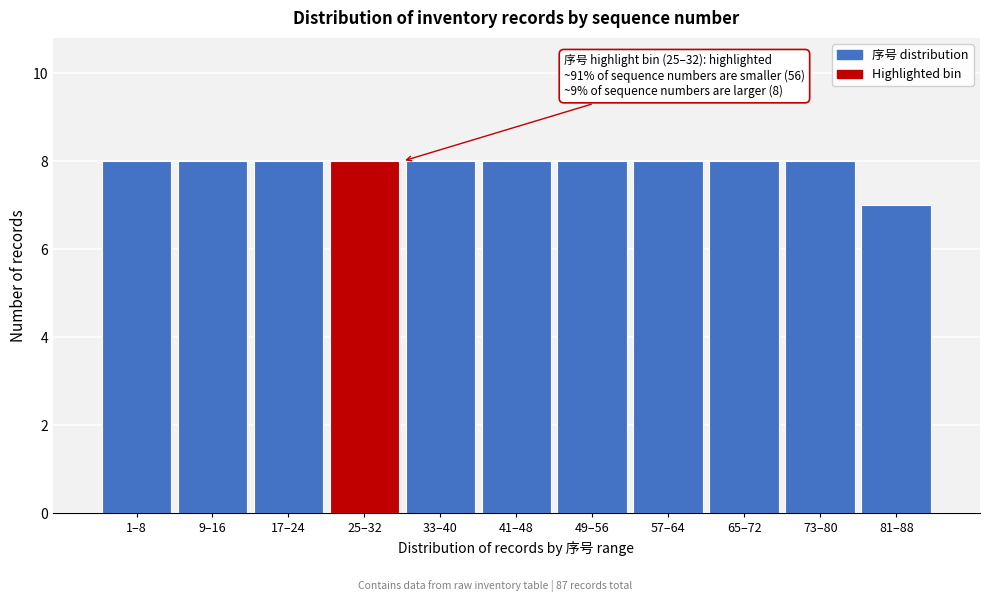

Reading left to right, transcribe all the data shown in this chart.

8	8	8	8	8	8	8	8	8	8	7